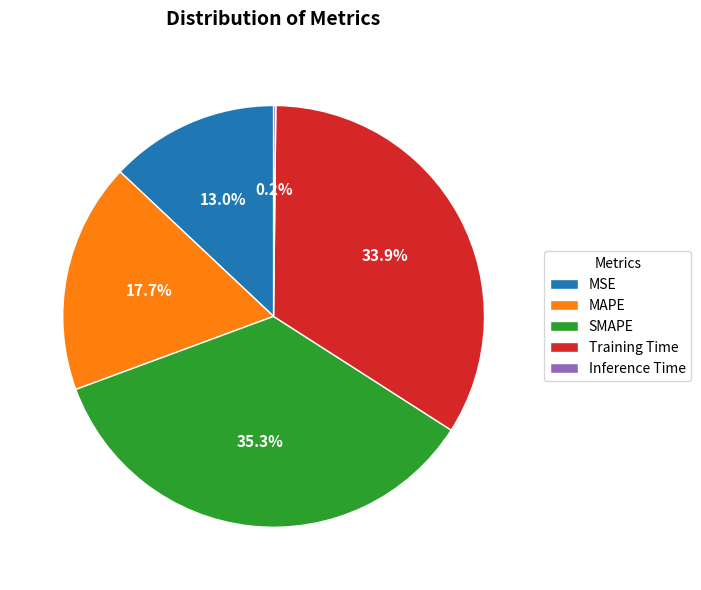

To the nearest percent, what is the average slice percentage?

20%